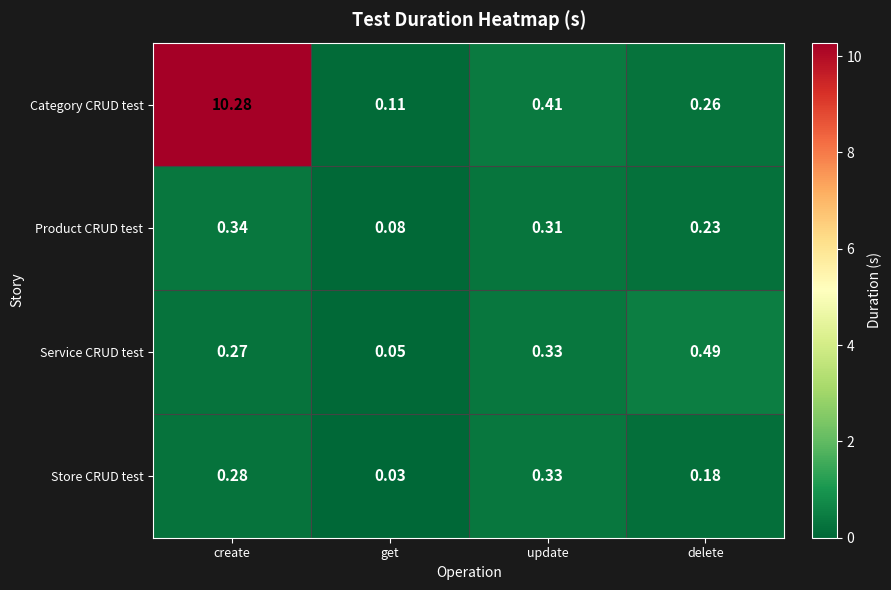

At which category does the chart reach its peak across all series?

create